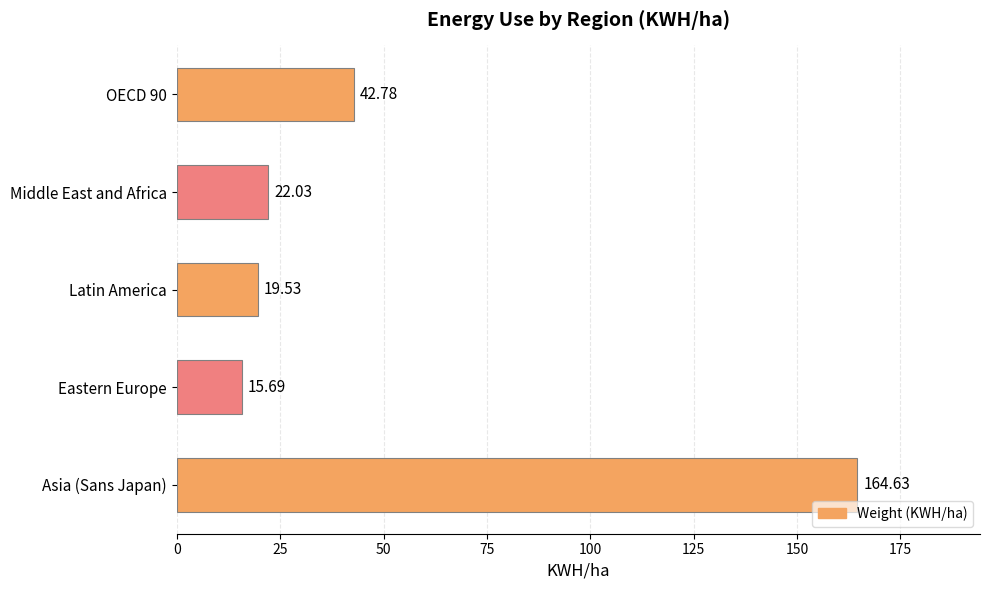

Where is the data nearest to the value 90?

OECD 90